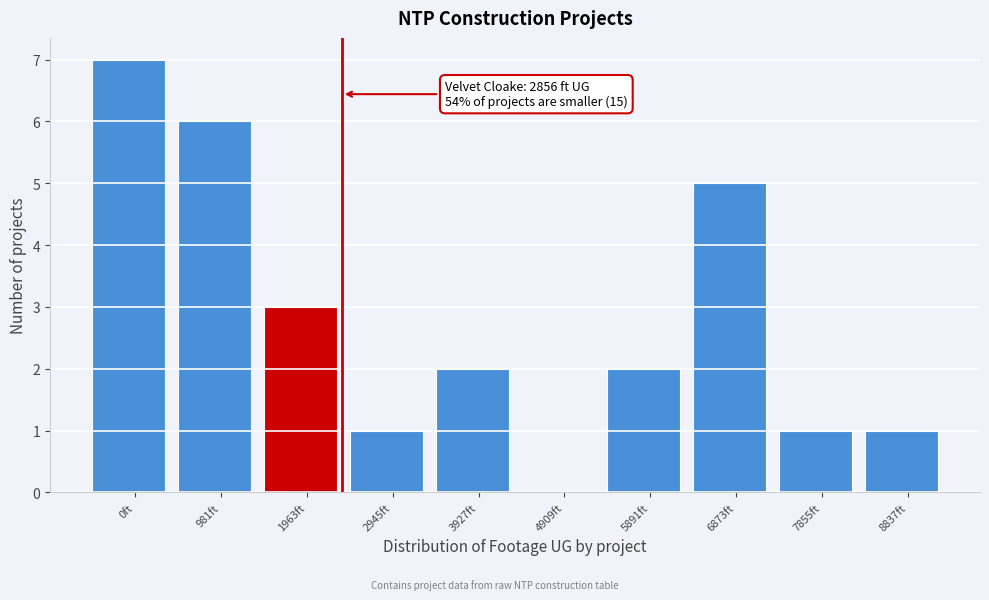

Reading right to left, extract all data points from this chart.

8837ft=1	7855ft=1	6873ft=5	5891ft=2	4909ft=0	3927ft=2	2945ft=1	1963ft=3	981ft=6	0ft=7